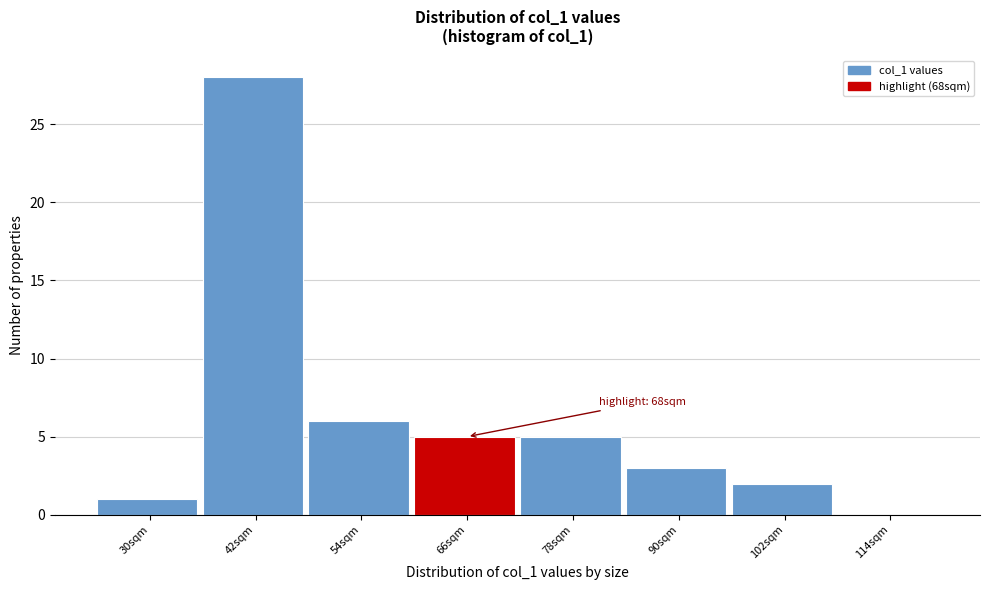

Reading right to left, extract all data points from this chart.

114sqm=0	102sqm=2	90sqm=3	78sqm=5	66sqm=5	54sqm=6	42sqm=28	30sqm=1